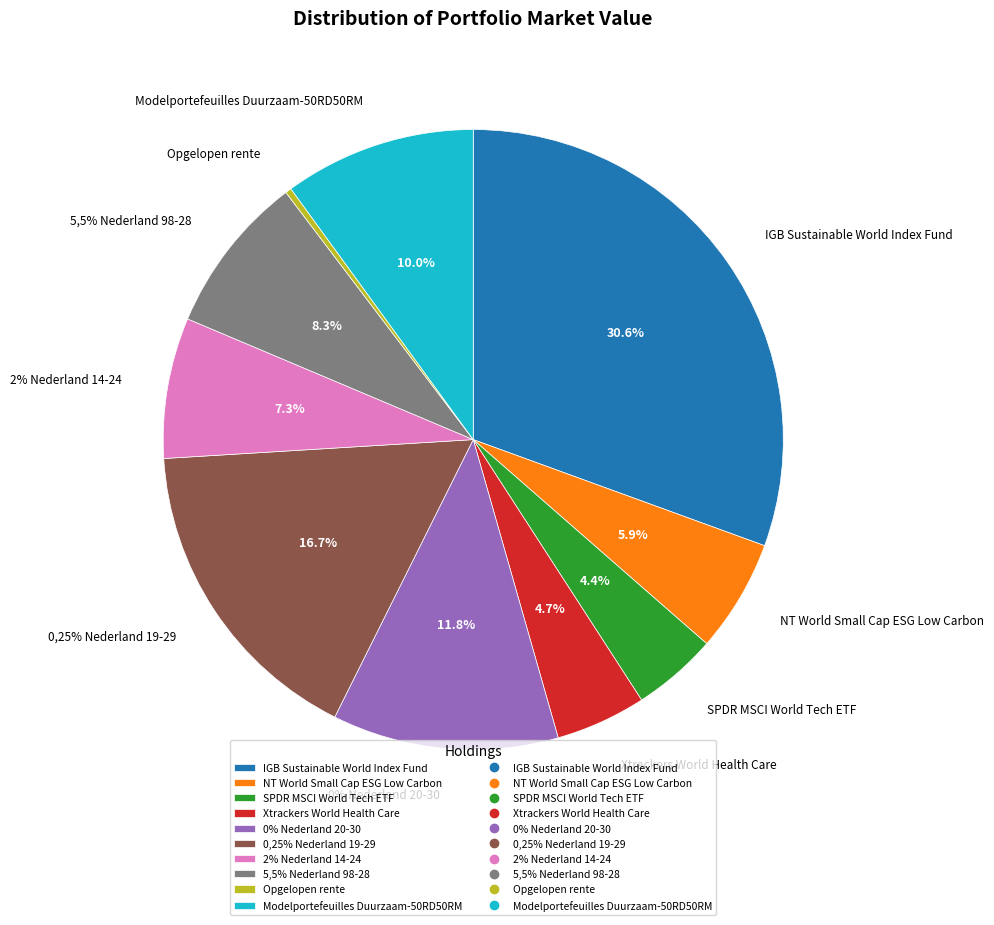

To the nearest percent, what percentage of the pie is 2% Nederland 14-24?

7%